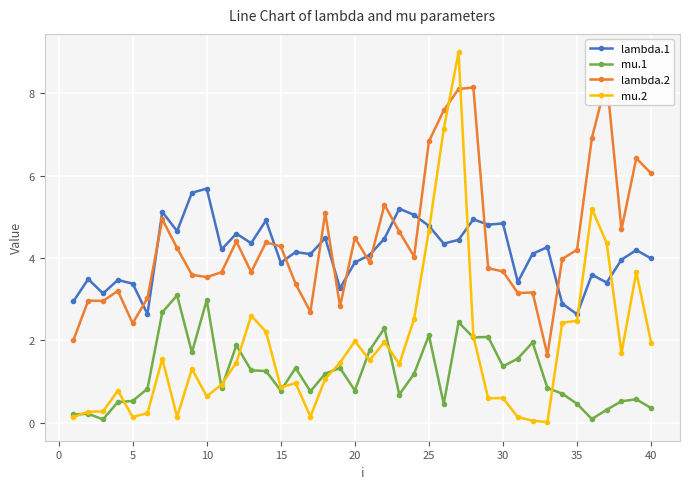

Reading left to right, list all the values displayed in this chart.

lambda.1: 2.9	3.5	3.1	3.5	3.4	2.6	5.1	4.7	5.6	5.7	4.2	4.6	4.4	4.9	3.9	4.1	4.1	4.5	3.3	3.9	4.1	4.5	5.2	5.0	4.8	4.3	4.4	4.9	4.8	4.8	3.4	4.1	4.3	2.9	2.6	3.6	3.4	4.0	4.2	4.0
mu.1: 0.2	0.2	0.1	0.5	0.5	0.8	2.7	3.1	1.7	3.0	0.8	1.9	1.3	1.3	0.8	1.3	0.8	1.2	1.3	0.8	1.8	2.3	0.7	1.2	2.1	0.5	2.4	2.1	2.1	1.4	1.6	1.9	0.8	0.7	0.5	0.1	0.3	0.5	0.6	0.3
lambda.2: 2.0	3.0	3.0	3.2	2.4	3.0	4.9	4.2	3.6	3.5	3.7	4.4	3.7	4.4	4.3	3.4	2.7	5.1	2.8	4.5	3.9	5.3	4.6	4.0	6.8	7.6	8.1	8.1	3.8	3.7	3.1	3.2	1.6	4.0	4.2	6.9	8.3	4.7	6.4	6.1
mu.2: 0.1	0.3	0.3	0.8	0.1	0.2	1.5	0.1	1.3	0.6	0.9	1.5	2.6	2.2	0.9	1.0	0.1	1.1	1.5	2.0	1.5	2.0	1.4	2.5	4.7	7.1	9.0	2.1	0.6	0.6	0.1	0.0	0.0	2.4	2.5	5.2	4.4	1.7	3.7	1.9